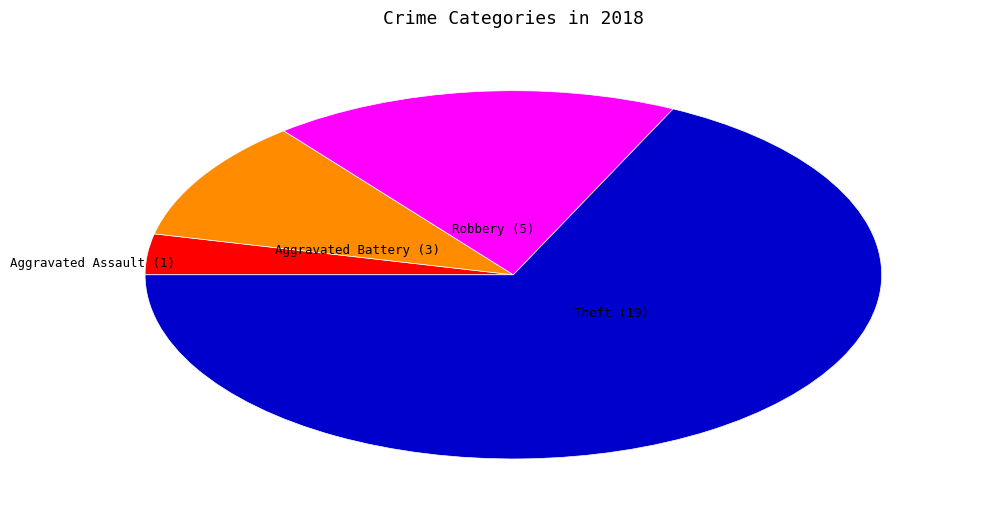

Is there any slice that represents more than half of the pie?

Yes